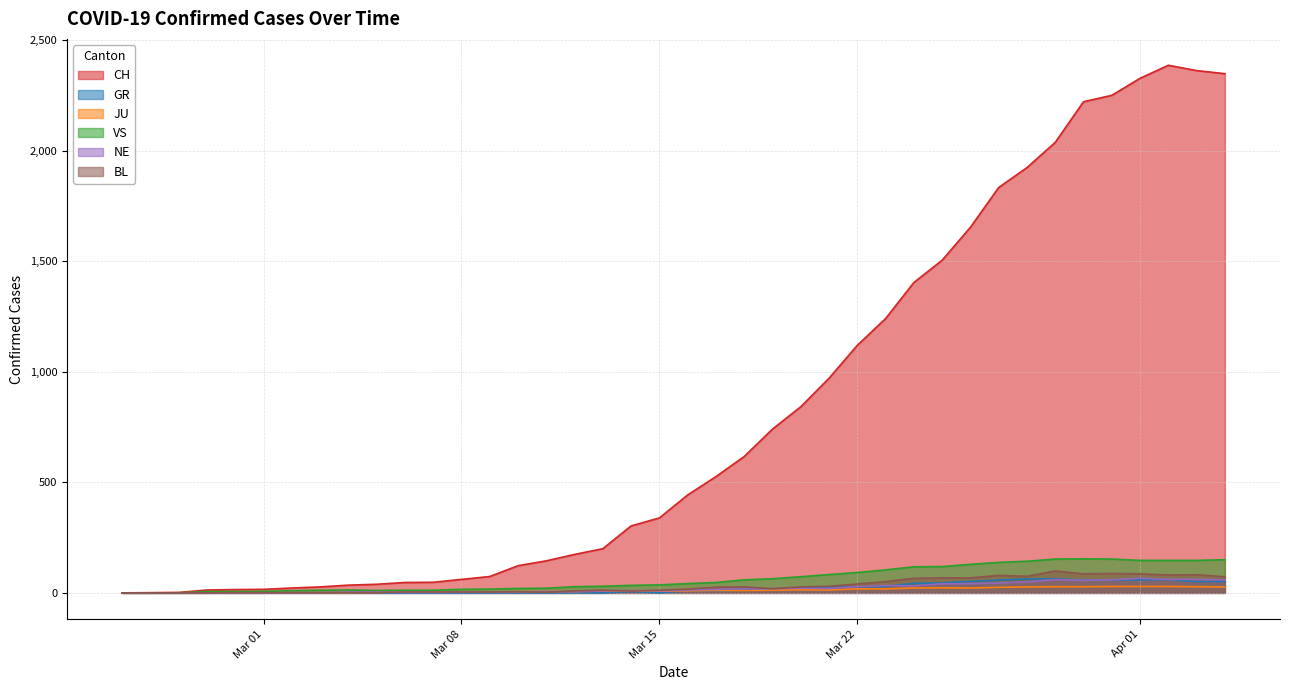

Which series ends up on top after the final intersection of VS and JU?

VS